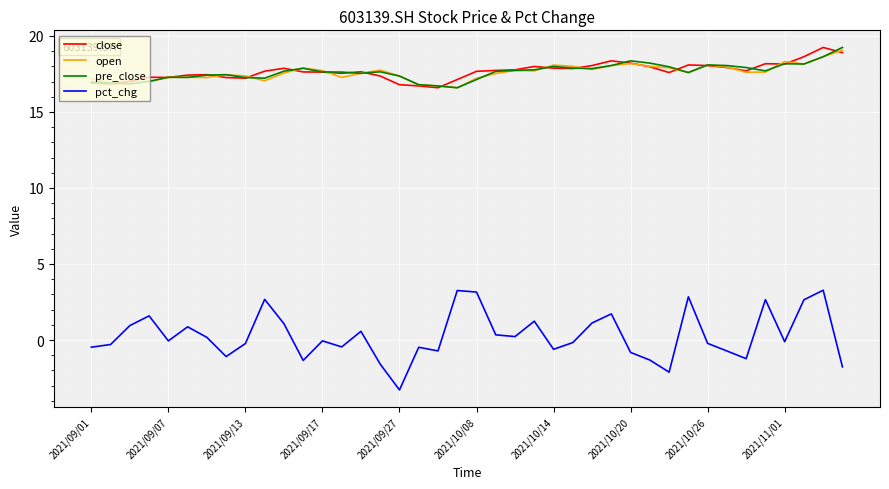

At how many categories does at least one series exceed 3?

40